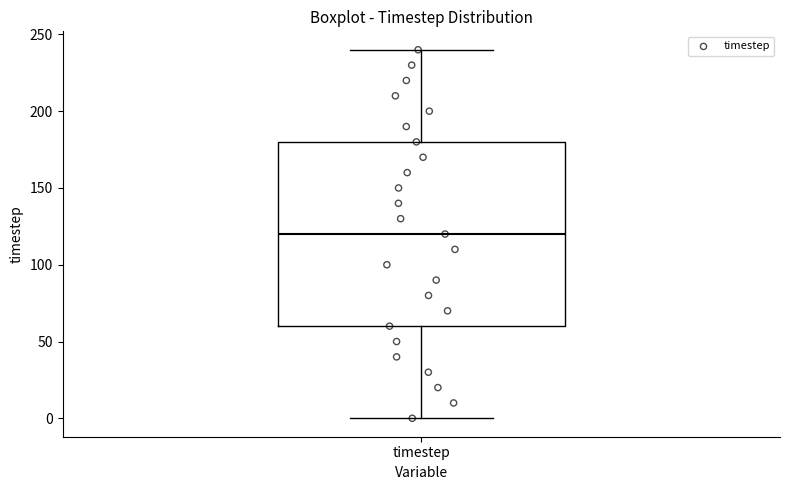

Where does the median line of the box for timestep sit on the y-axis? The values are not printed on the chart, so give them approximately, as read against the axis.

120